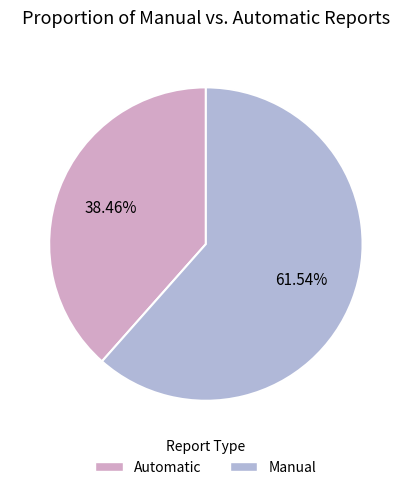

Count the number of slices in the pie.

2